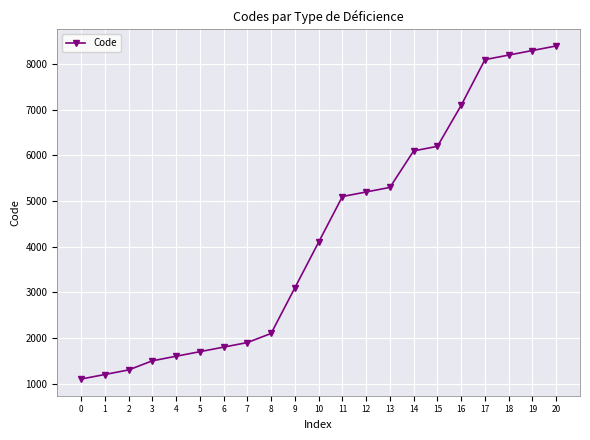

At which category does the chart reach its peak across all series?

20